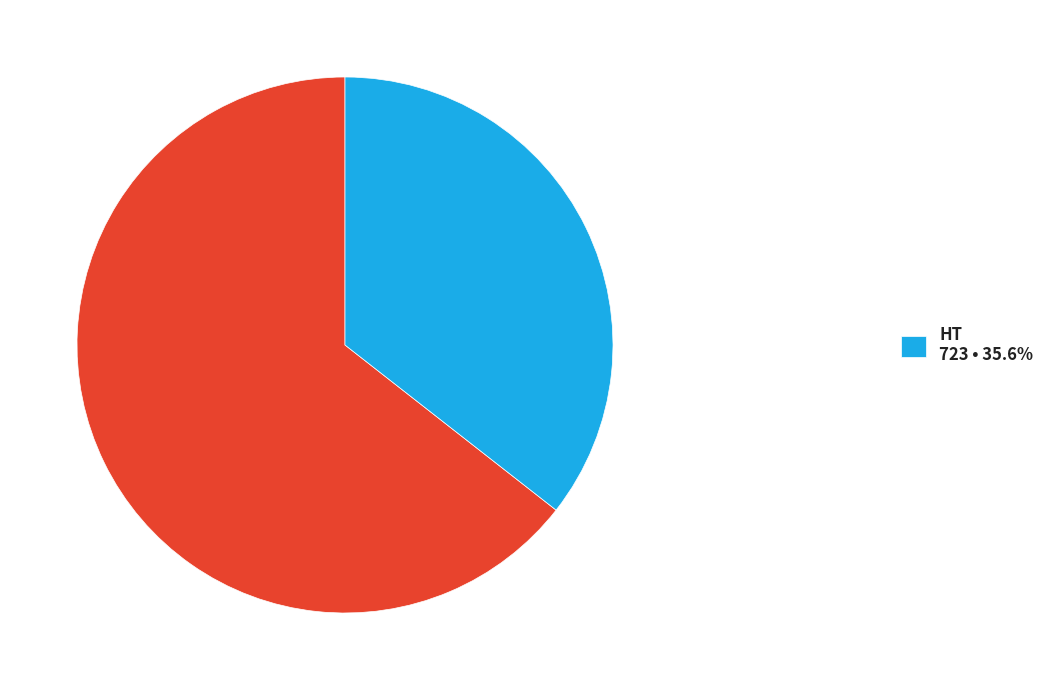

How many segments does this pie chart have?

2